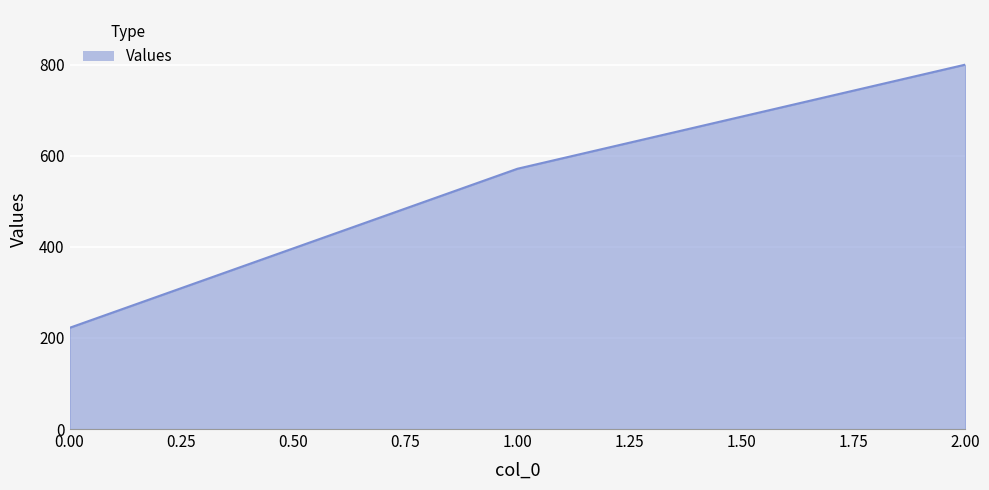

Between 2.00 and 1.00, which is larger?

2.00